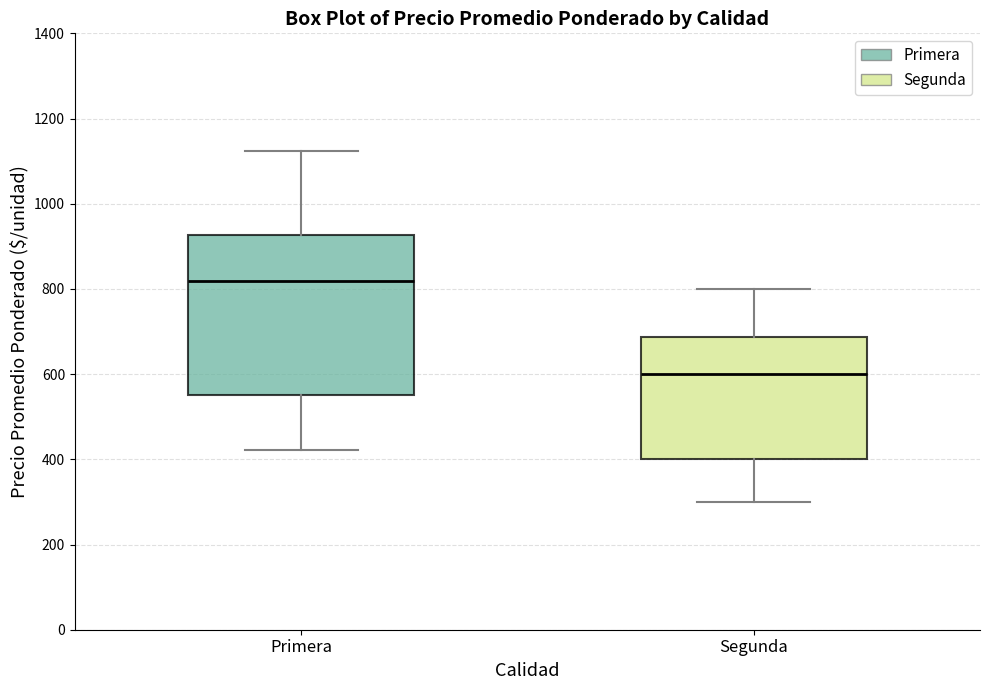

Which box is the tallest, from its lower edge to its upper edge?

Primera